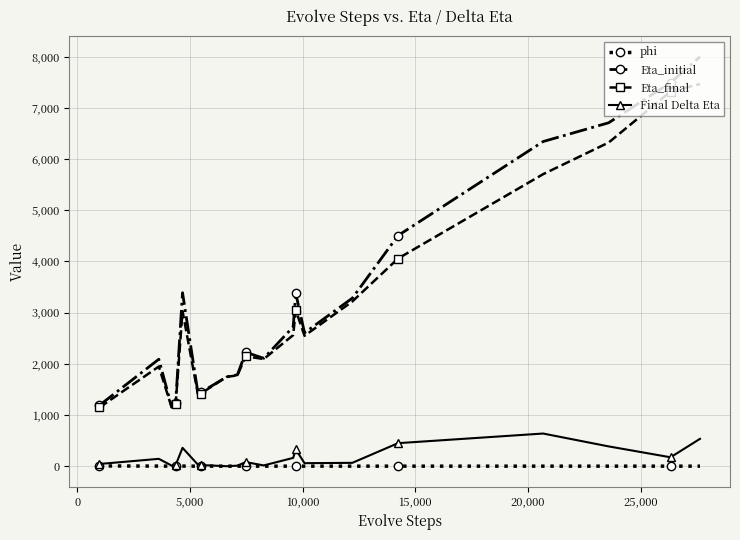

How many lines are shown in the chart?

4